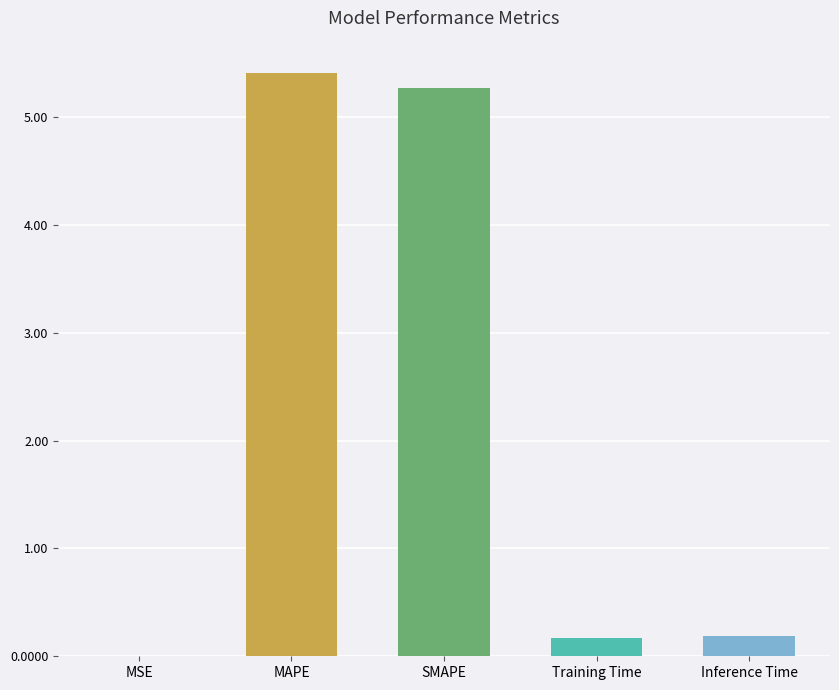

The chart shows a value of 5.4 at MAPE. True or false?

True